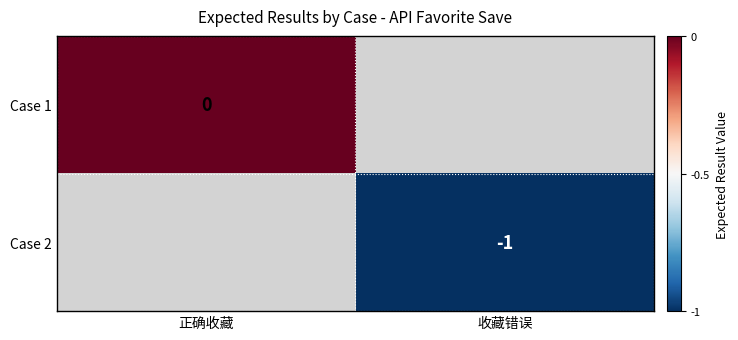

Is it true that Case 2 equals -1 at 收藏错误?

True